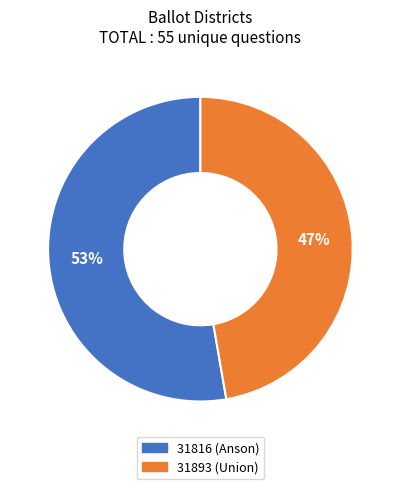

Rank the categories by value from highest to lowest.

31816 (Anson), 31893 (Union)